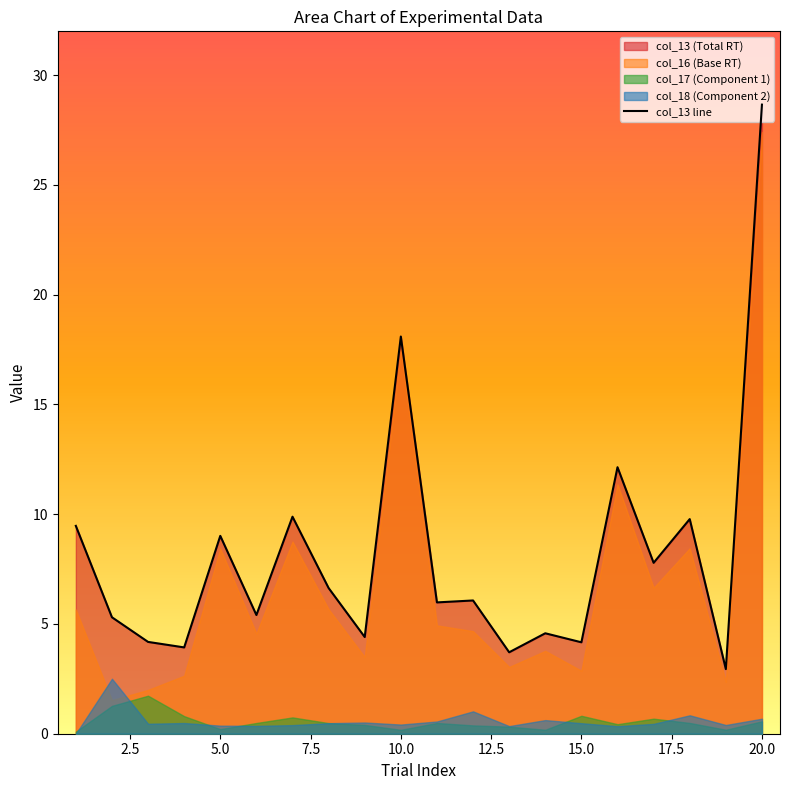

What is the lowest value of the col_13 line series?

2.9